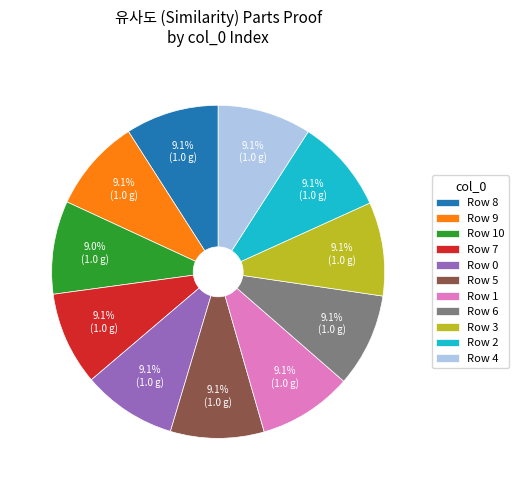

Is Row 6 the majority of the pie?

No